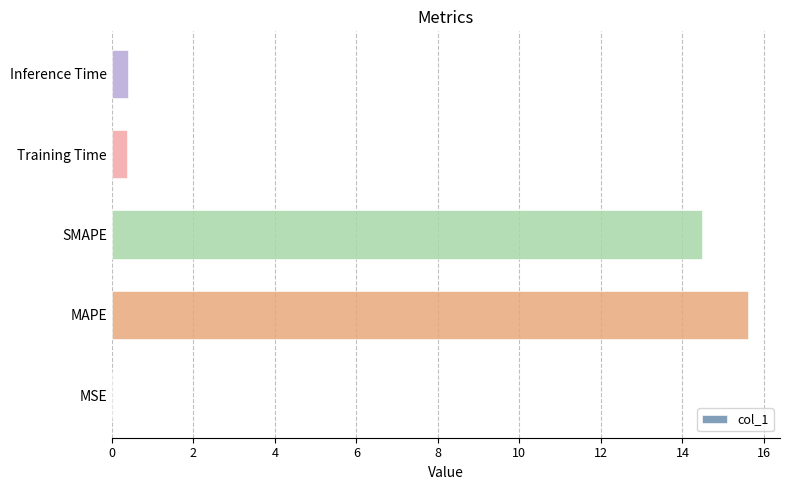

What is the change in value from MAPE to Training Time?

-15.2